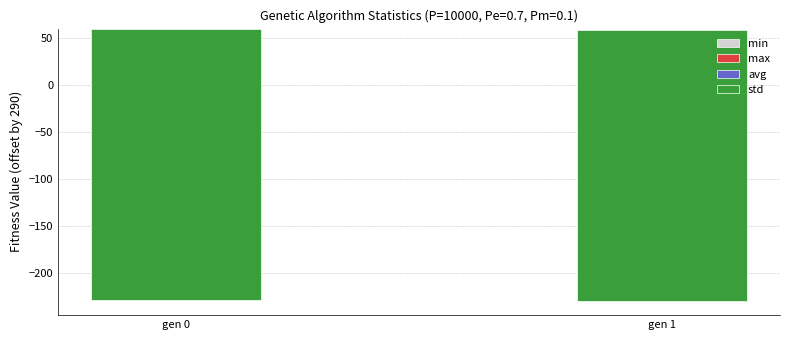

How many series are shown in this chart?

4